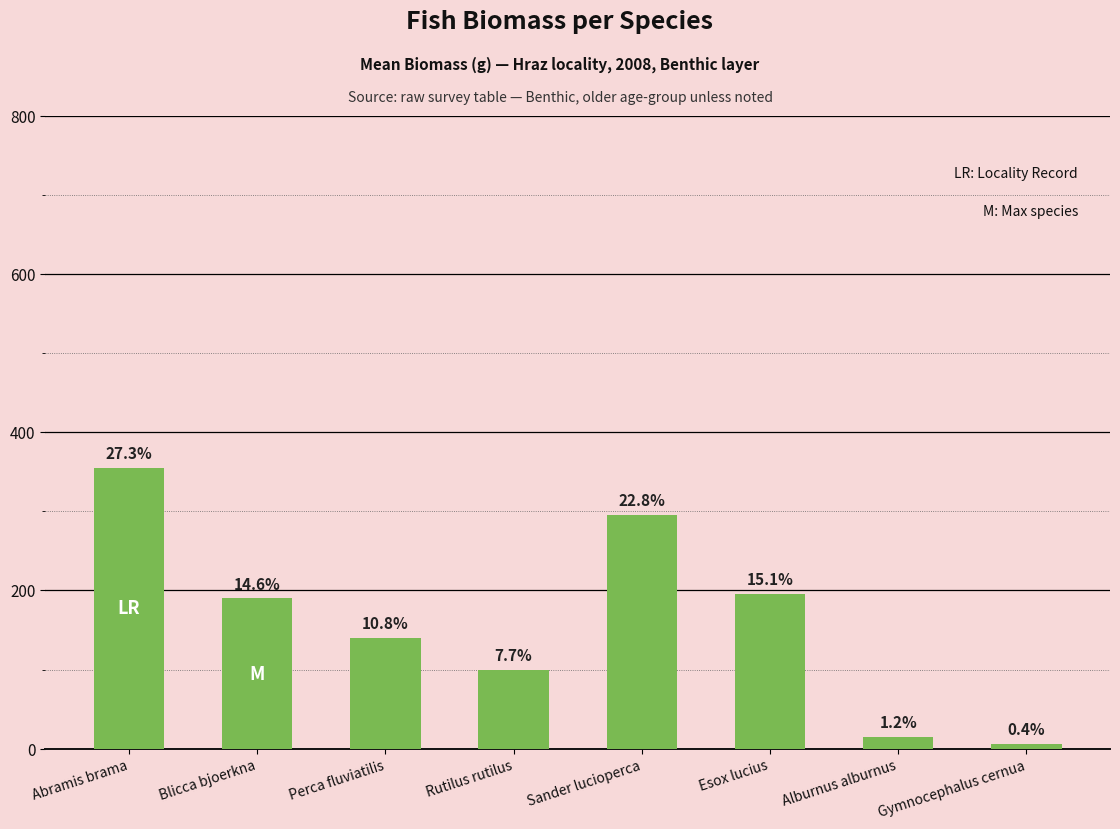

Rank the categories by value from highest to lowest.

Abramis brama, Sander lucioperca, Esox lucius, Blicca bjoerkna, Perca fluviatilis, Rutilus rutilus, Alburnus alburnus, Gymnocephalus cernua